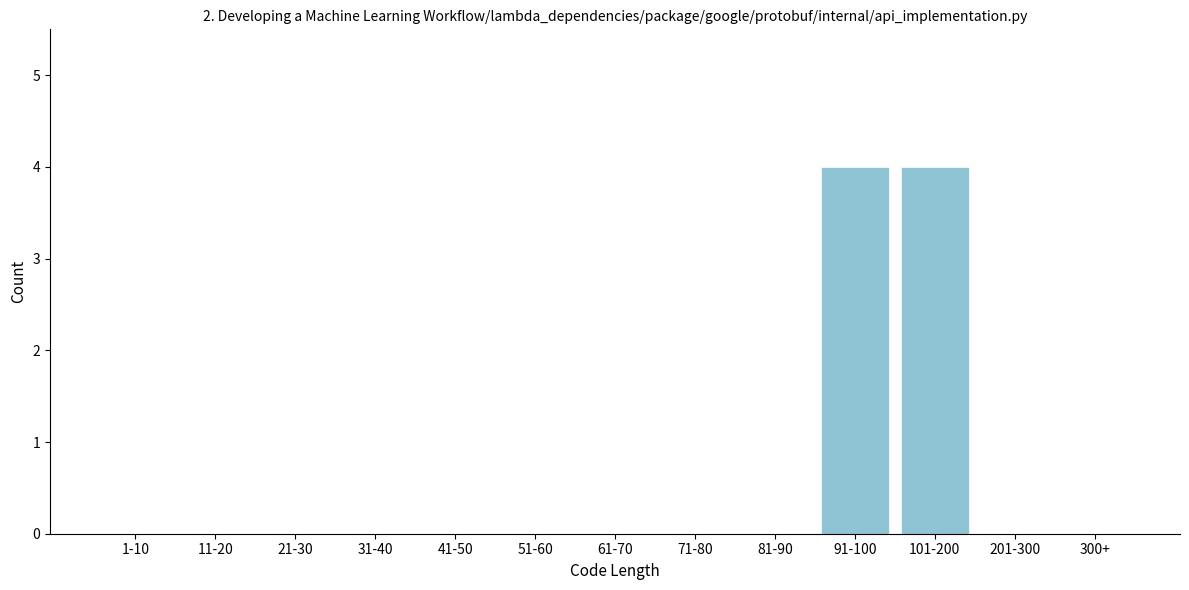

Reading left to right, extract all data points from this chart.

1-10=0	11-20=0	21-30=0	31-40=0	41-50=0	51-60=0	61-70=0	71-80=0	81-90=0	91-100=4	101-200=4	201-300=0	300+=0